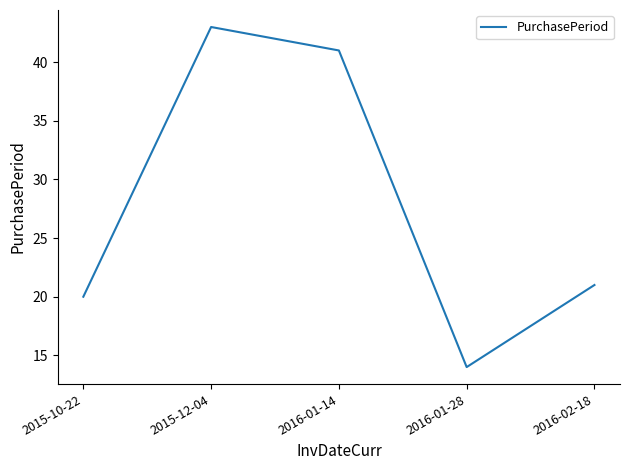

What position from the right is 2015-10-22?

5